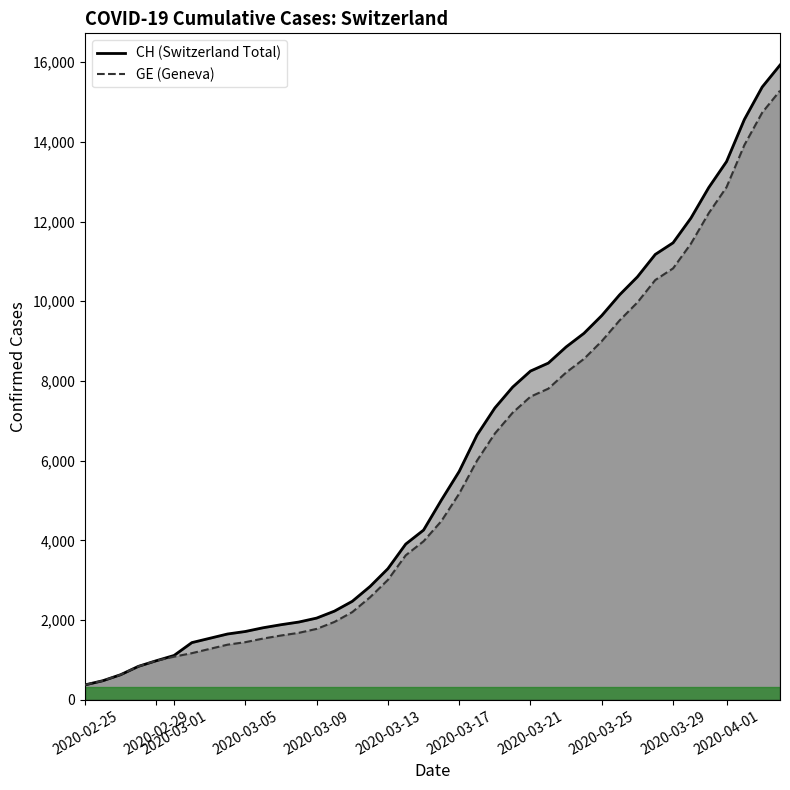

What is the greatest value displayed?

15926